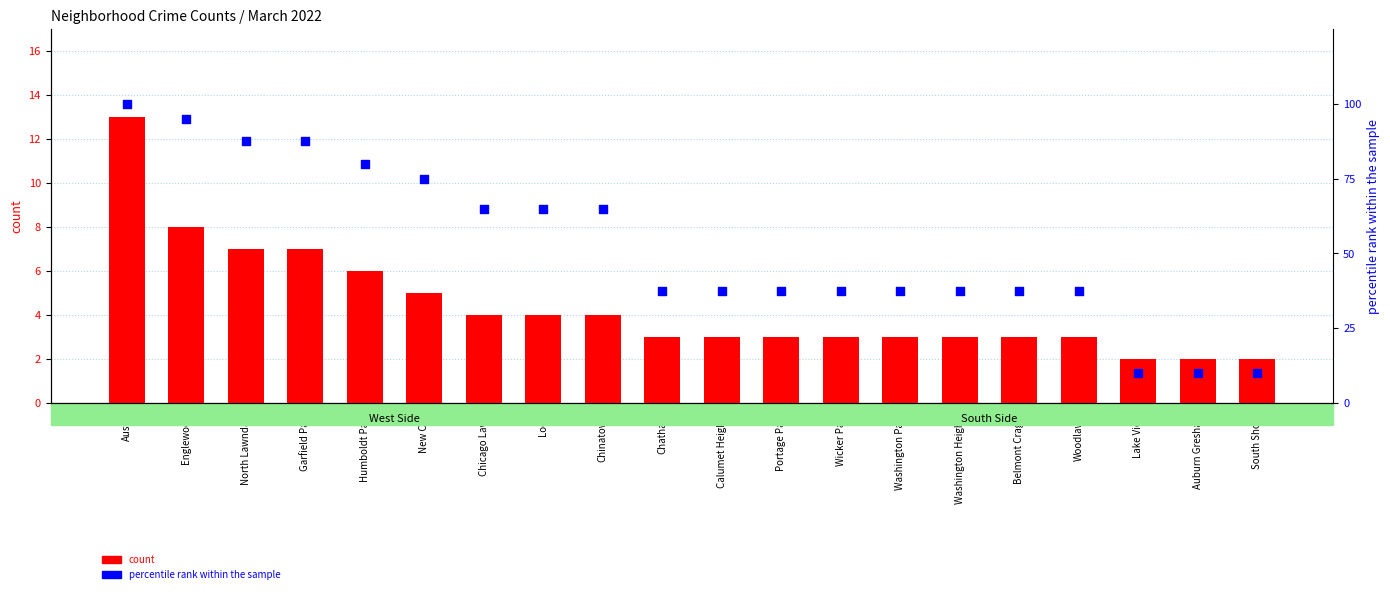

What is the total value across all series at Humboldt Park?

86.0